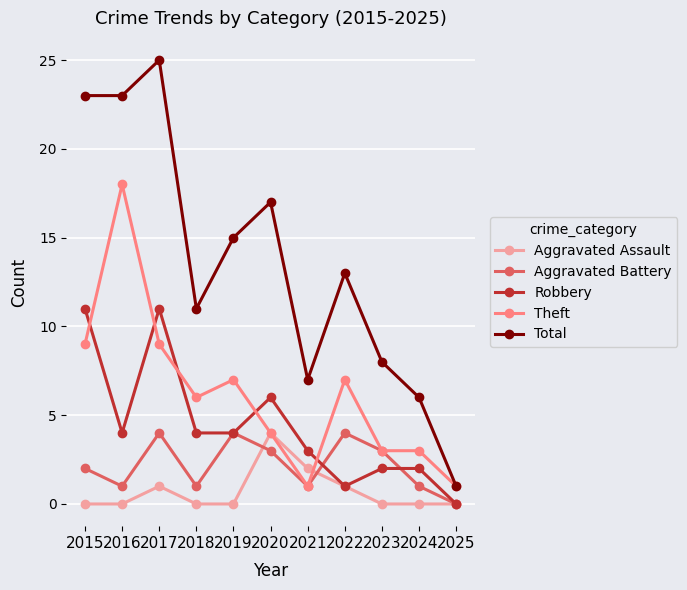

What is the difference between the Aggravated Battery values at 2015 and 2025?

2